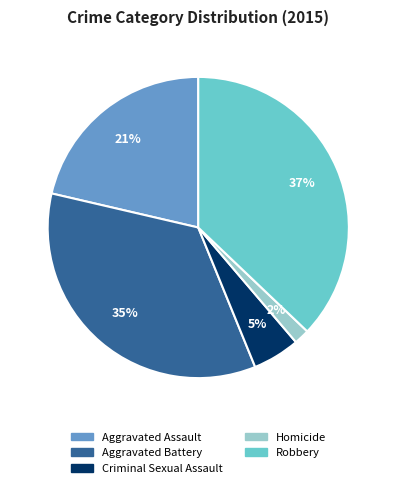

Which has a higher value, Aggravated Assault or Criminal Sexual Assault?

Aggravated Assault